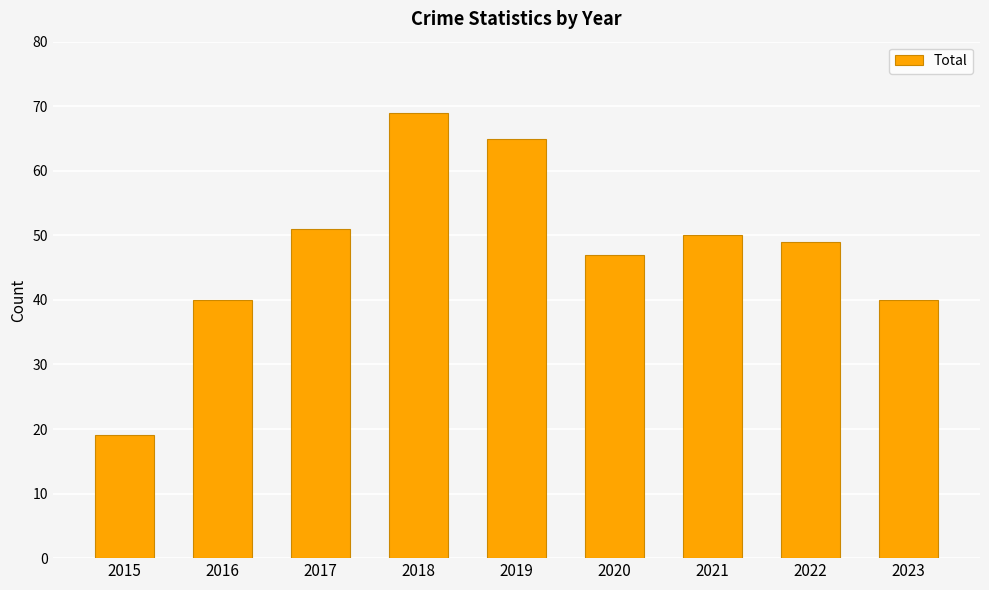

Is it true that the value at 2022 is 70?

False